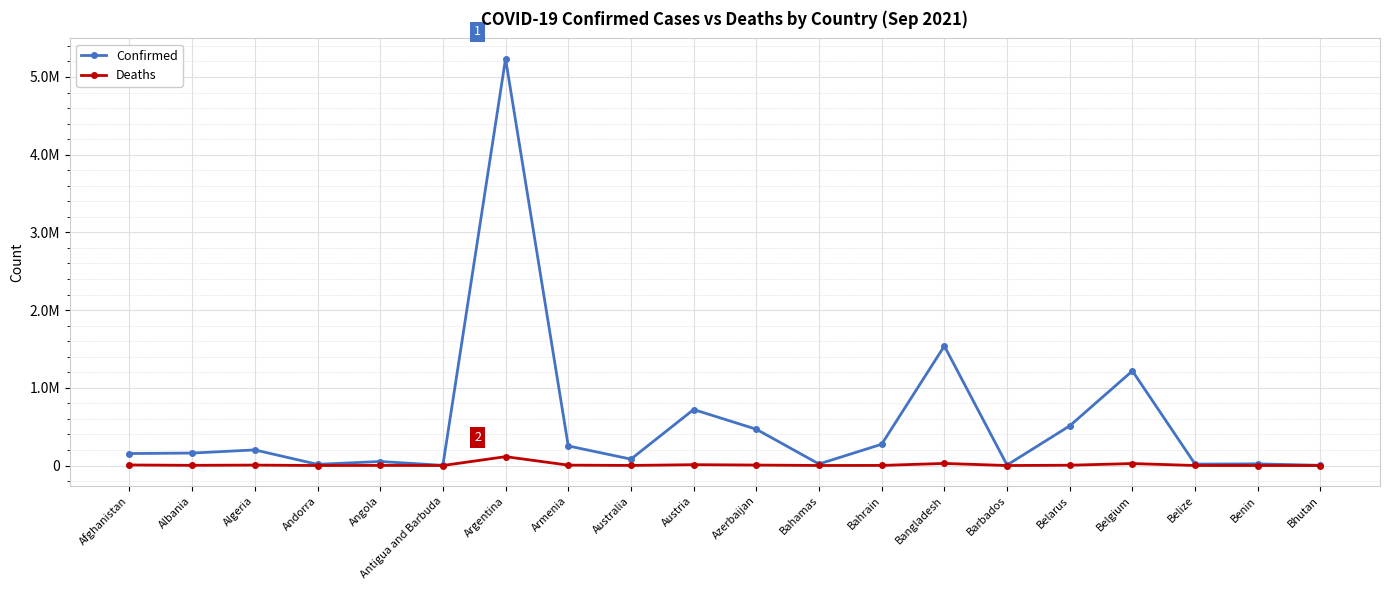

Is this an area chart (filled region under the line)?

No